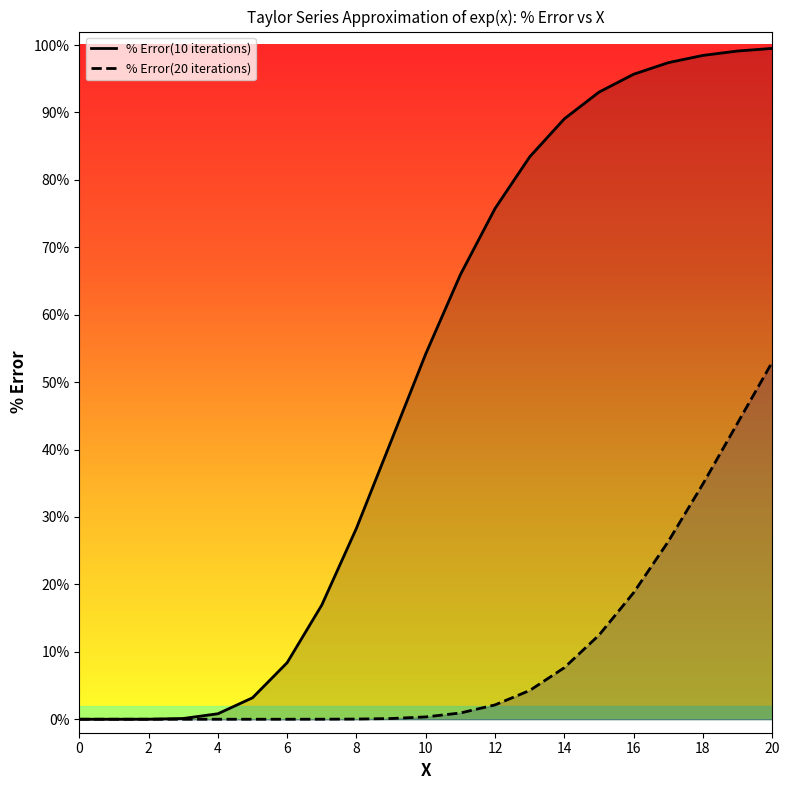

How many values in the % Error(10 iterations) series are below 54?

10